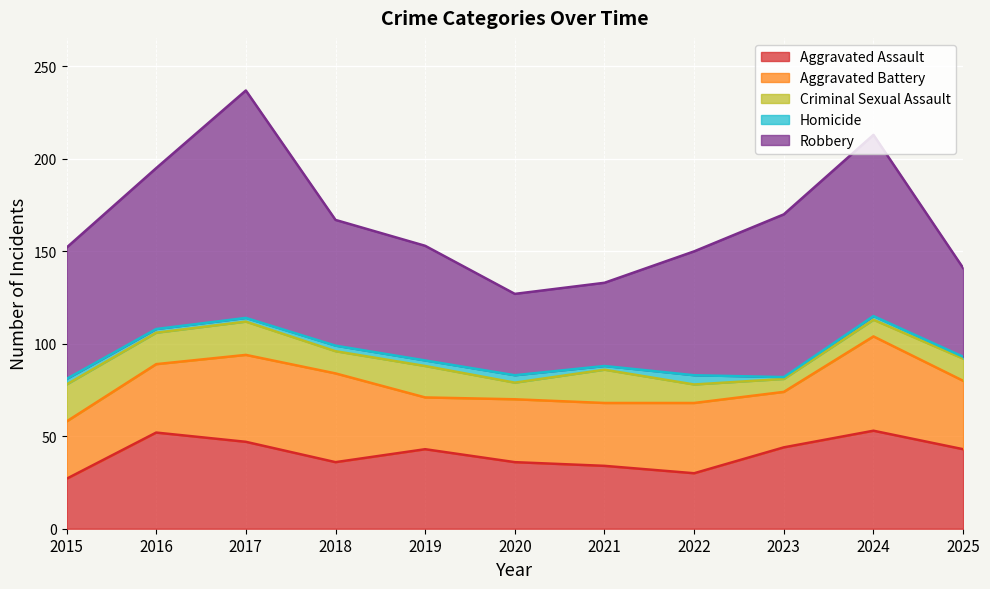

Reading right to left, list all the values displayed in this chart.

Aggravated Assault: 2025=43	2024=53	2023=44	2022=30	2021=34	2020=36	2019=43	2018=36	2017=47	2016=52	2015=27
Aggravated Battery: 2025=37	2024=51	2023=30	2022=38	2021=34	2020=34	2019=28	2018=48	2017=47	2016=37	2015=31
Criminal Sexual Assault: 2025=12	2024=9	2023=7	2022=10	2021=18	2020=9	2019=17	2018=12	2017=18	2016=17	2015=20
Homicide: 2025=1	2024=2	2023=1	2022=5	2021=2	2020=4	2019=3	2018=3	2017=2	2016=2	2015=3
Robbery: 2025=48	2024=98	2023=88	2022=67	2021=45	2020=44	2019=62	2018=68	2017=123	2016=87	2015=71